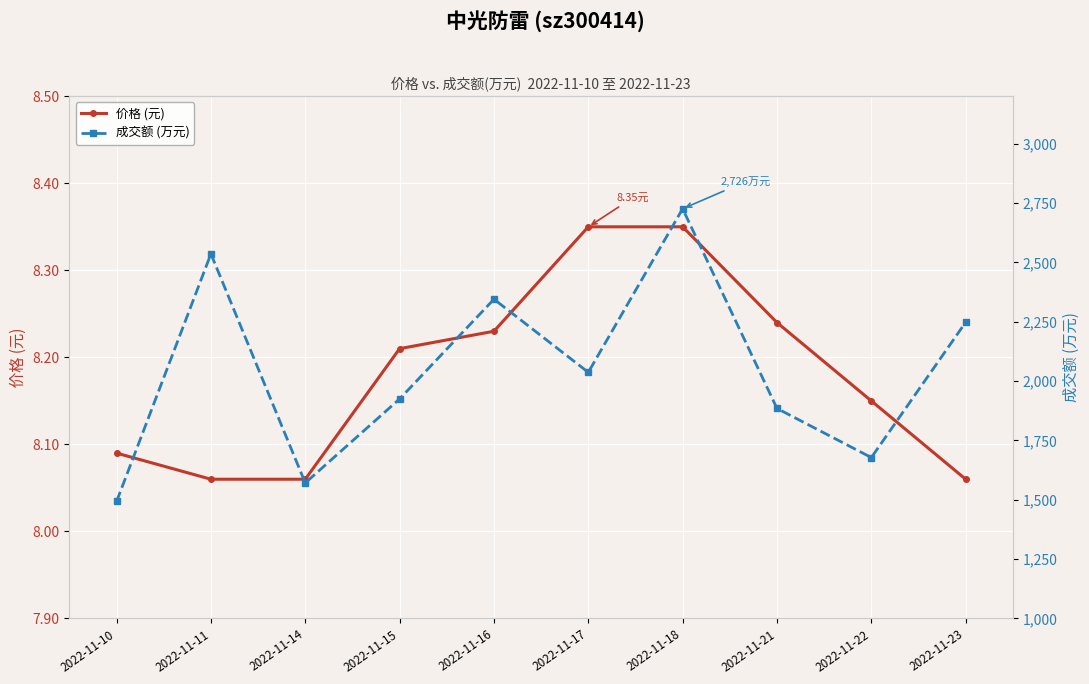

True or false: 价格 (元) has a value of 12.8 at 2022-11-21.

False